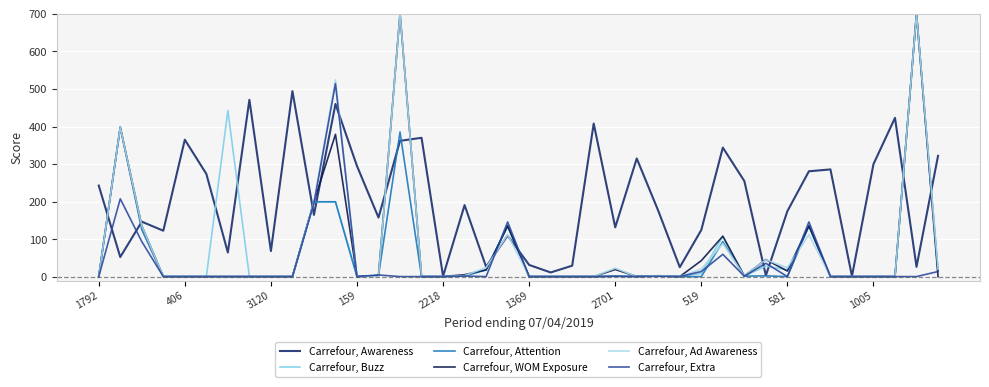

What is the highest value of the Carrefour, Ad Awareness series?

700.0